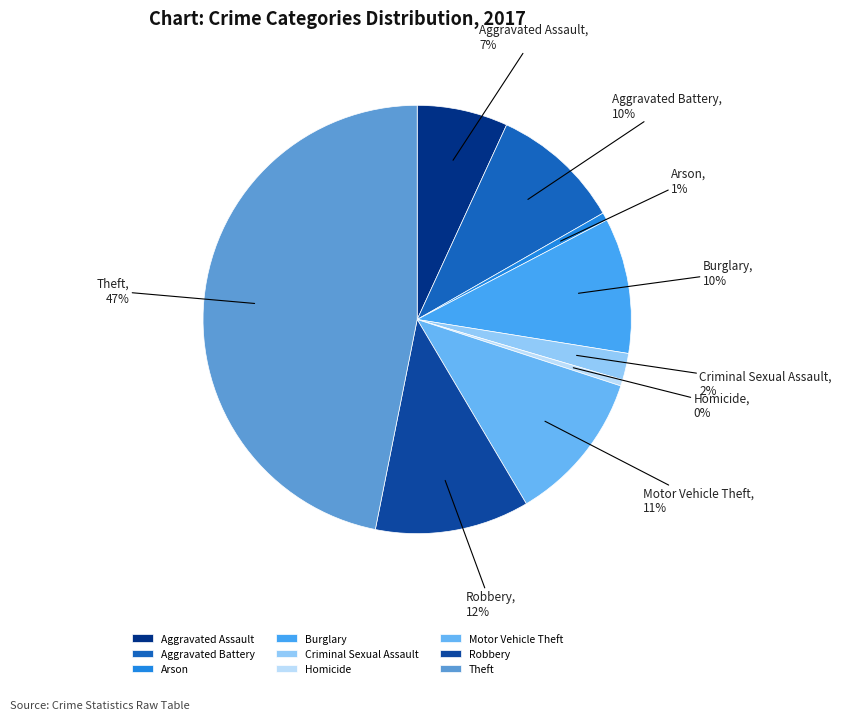

Between Criminal Sexual Assault and Motor Vehicle Theft, which is larger?

Motor Vehicle Theft